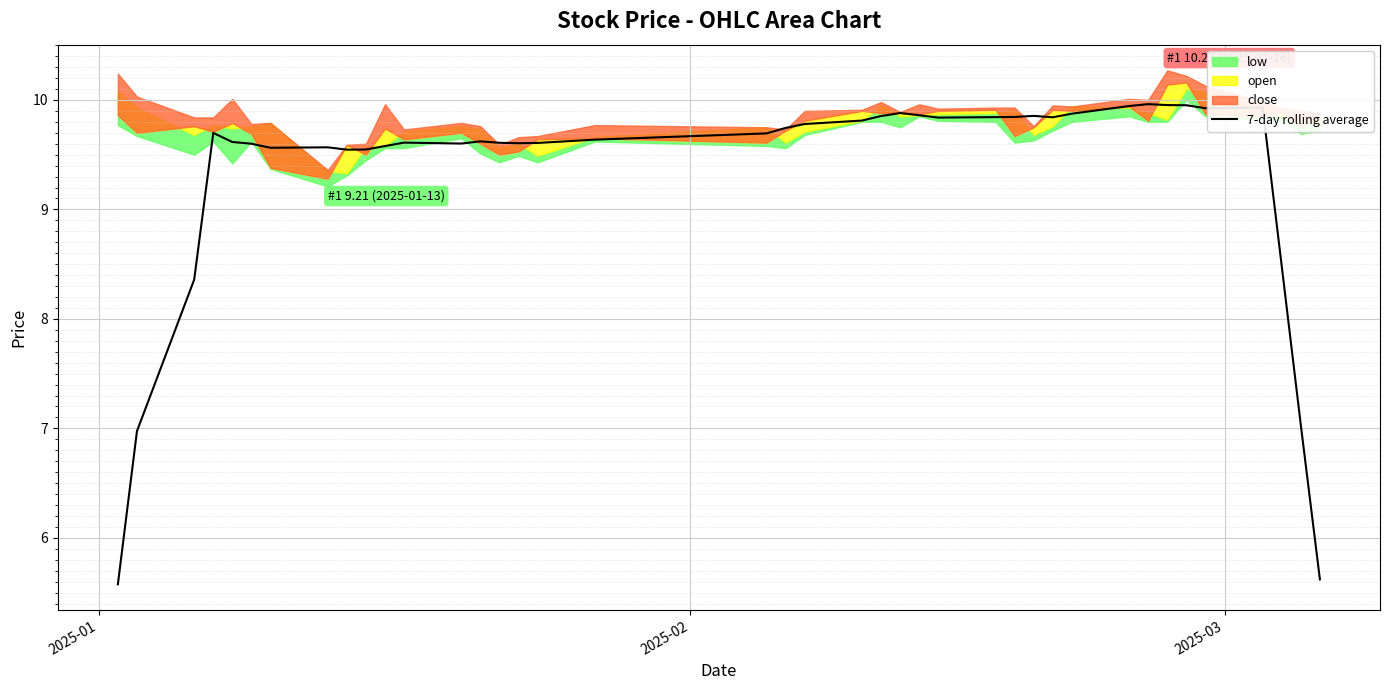

What is the highest value of the 7-day rolling average series?

10.0